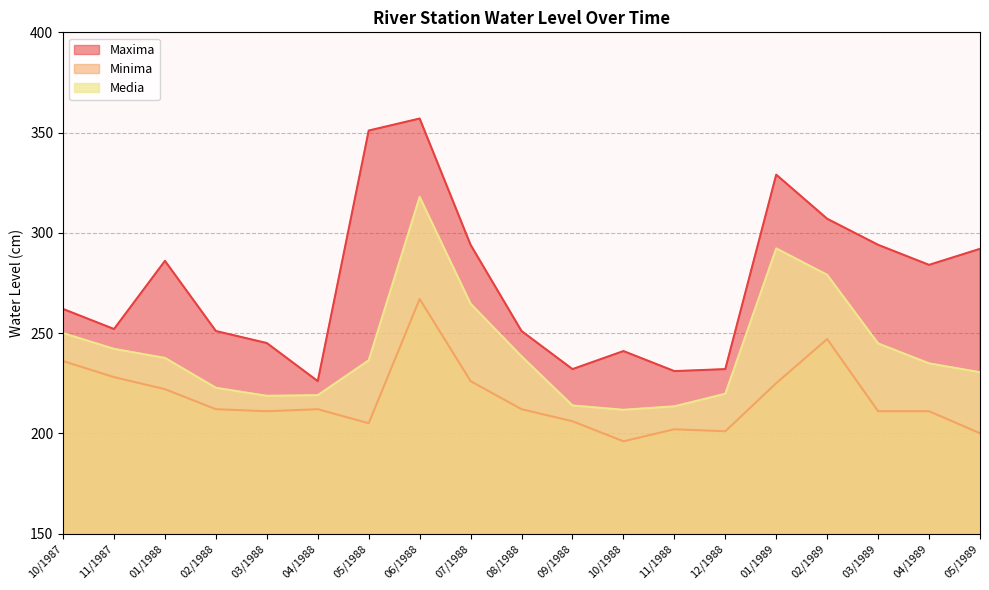

How many interior local valleys does the Maxima series have?

5